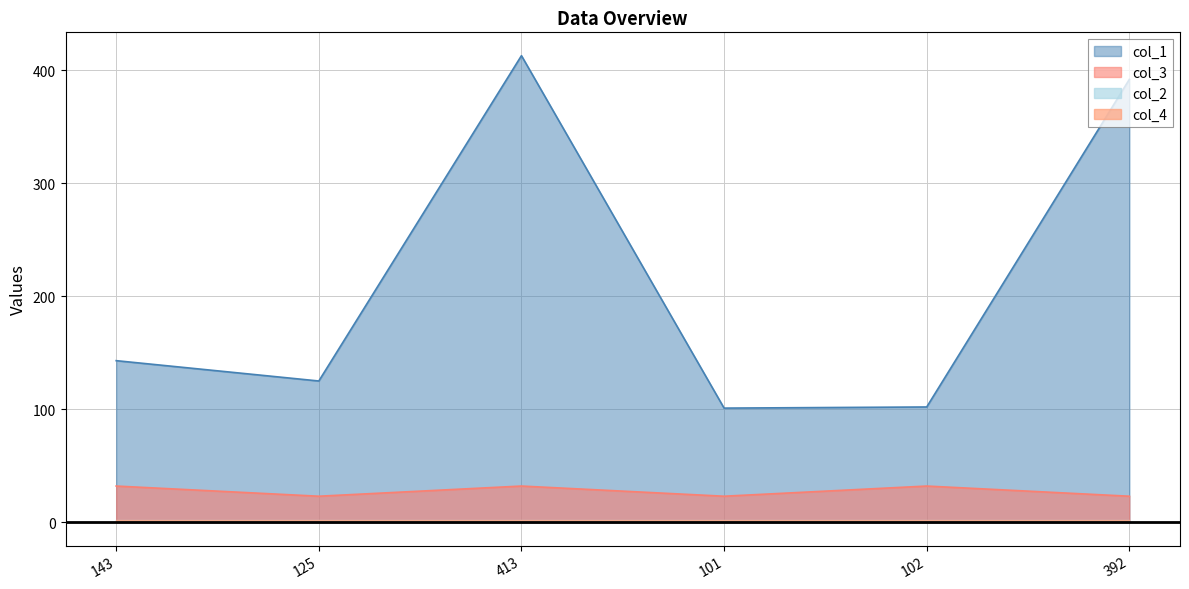

Does the chart display data point markers on the line(s)?

No